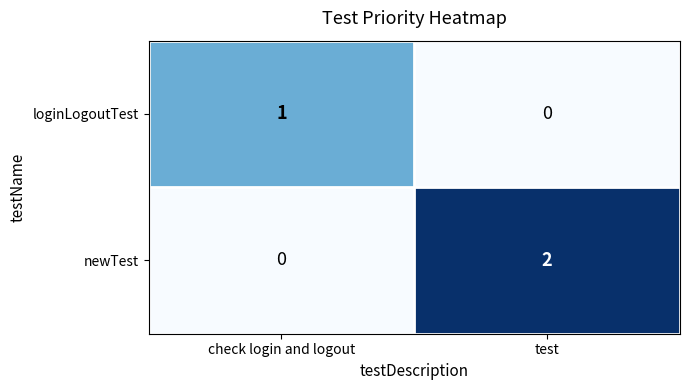

Which series has the widest spread of values?

newTest